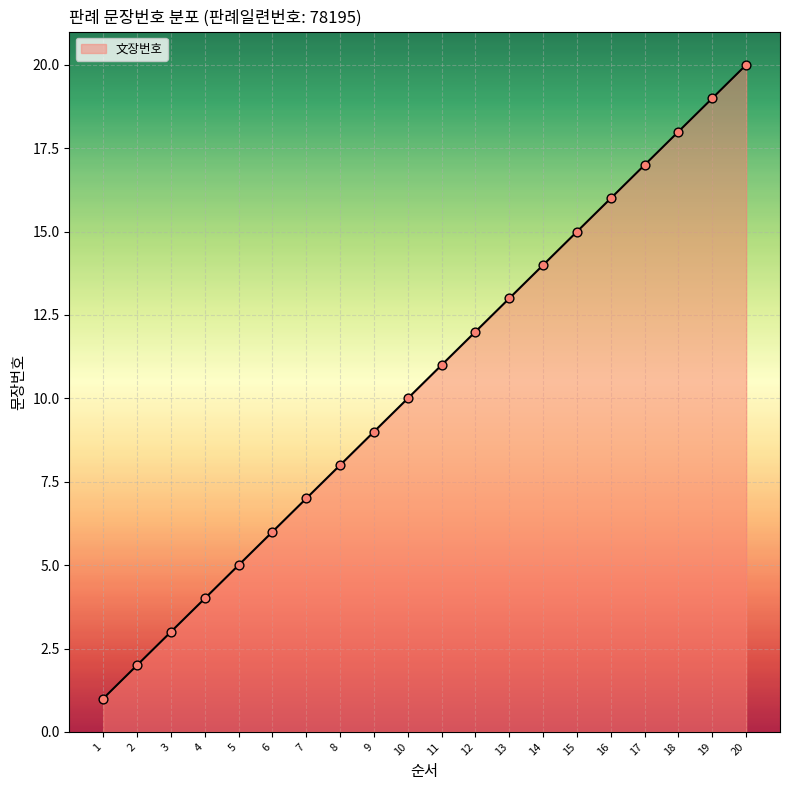

Which has a higher value, 8 or 17?

17